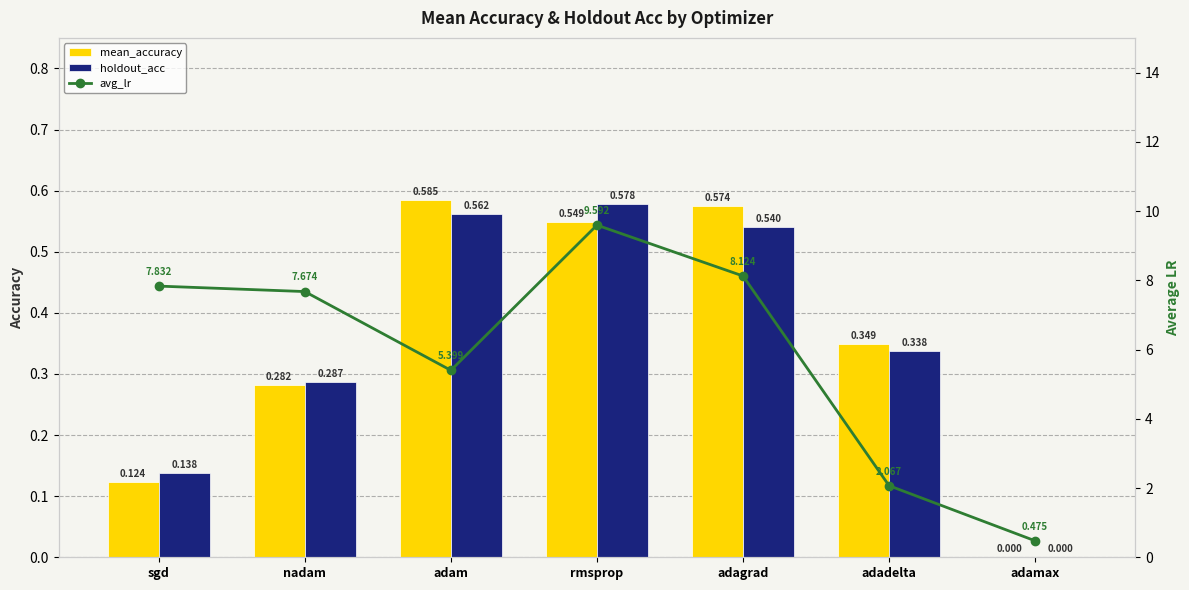

What position from the left is adam?

3